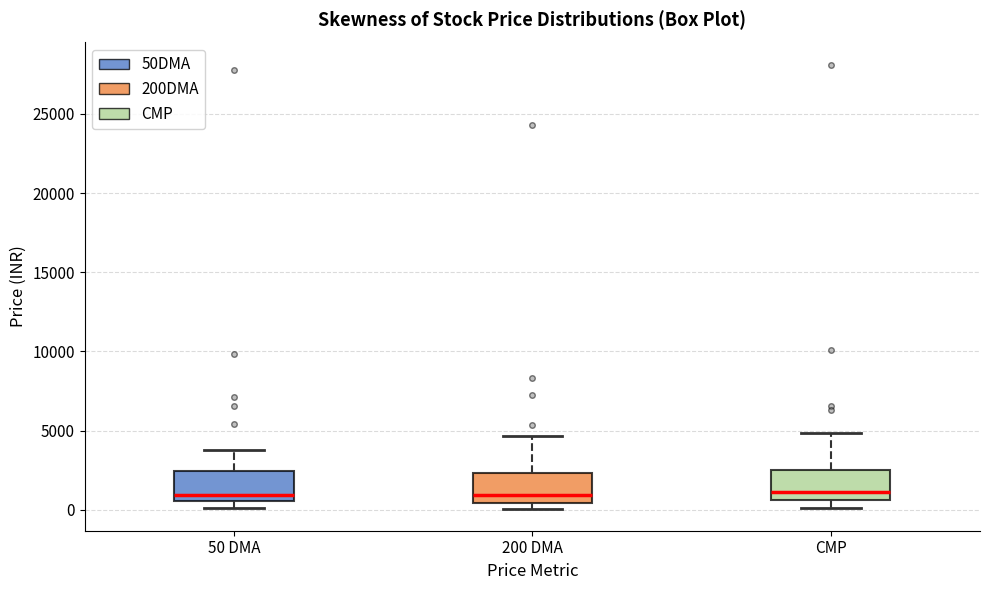

Reading left to right, transcribe this box plot: for each box, give where its median line is, the range the box spans, and where its two whiskers end, as read against the y-axis. The values are not printed on the chart, so give them approximately, as read against the axis.

50 DMA: median 1000, box 500 to 2500, whiskers 0 to 4000
200 DMA: median 1000, box 500 to 2500, whiskers 0 to 4500
CMP: median 1000, box 500 to 2500, whiskers 0 to 5000